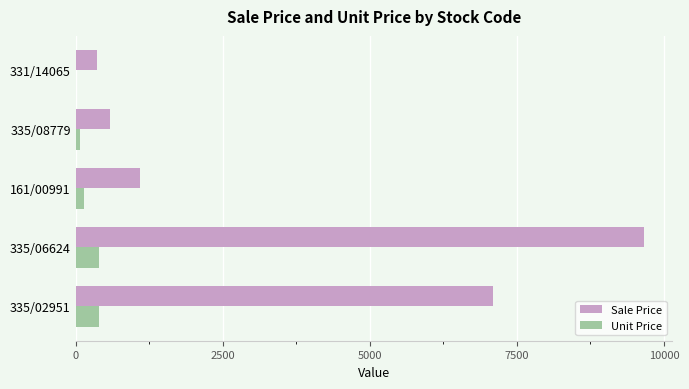

The value of Sale Price at 161/00991 is 297.9. True or false?

False